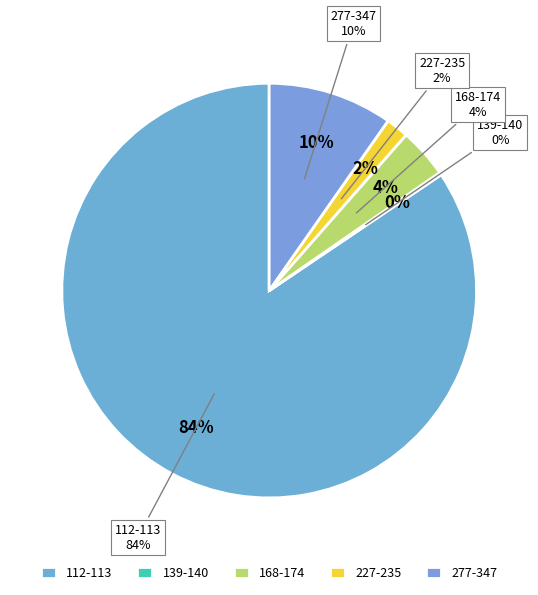

Does 4 account for over 50% of the chart?

No